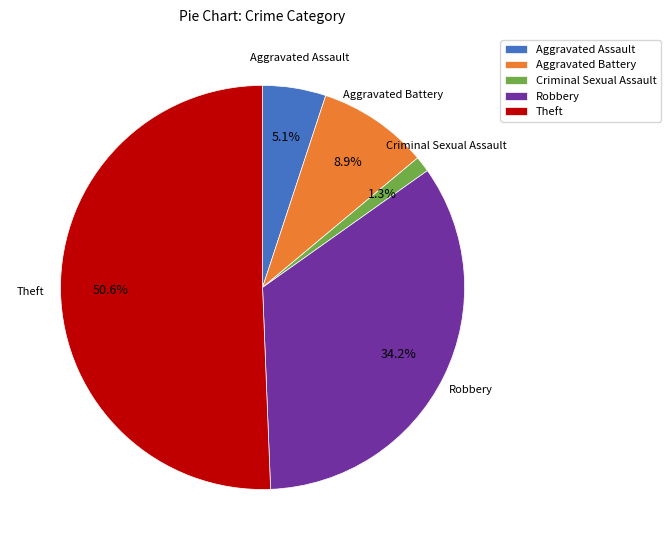

How many segments does this pie chart have?

5